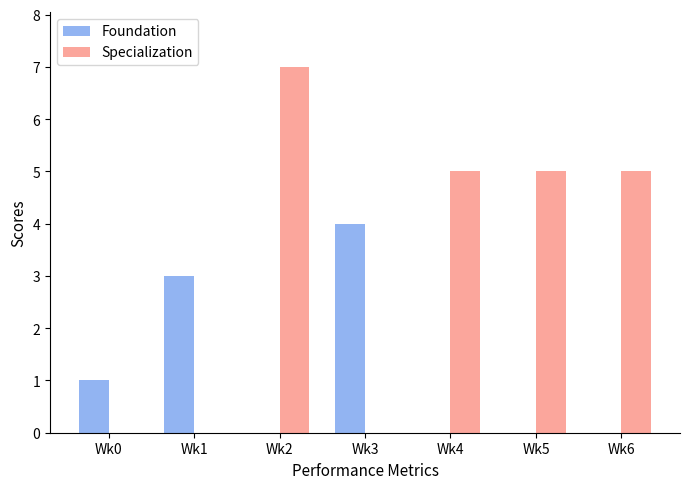

Which label corresponds to the largest value in the chart?

Wk2